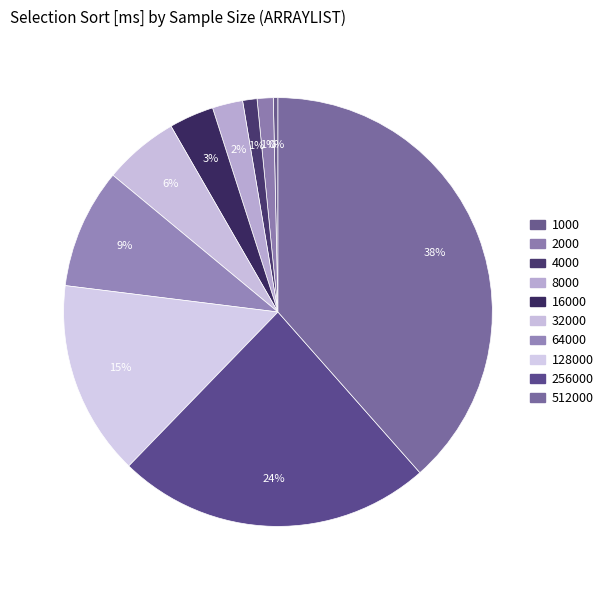

To the nearest percent, what portion does 2000 represent?

1%